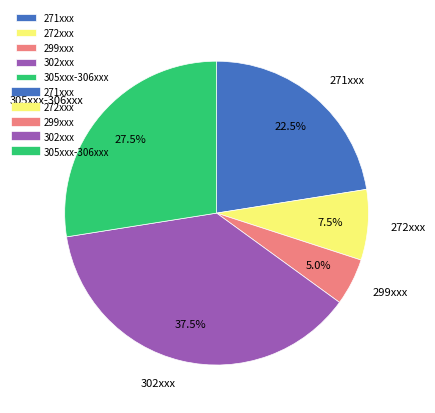

What percentage is NOT represented by 271xxx?

77.5%